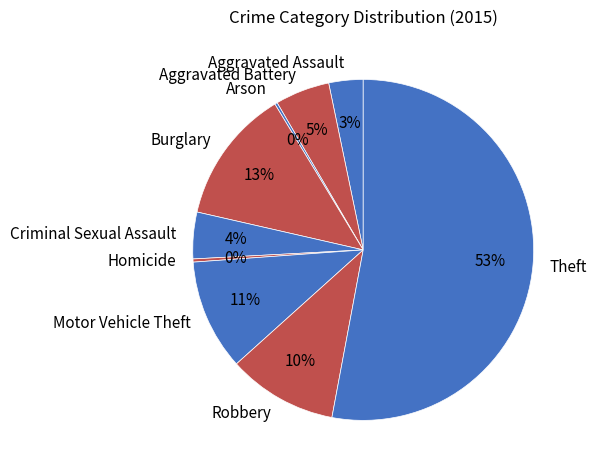

Combined, do Homicide and Theft account for over 50%?

Yes